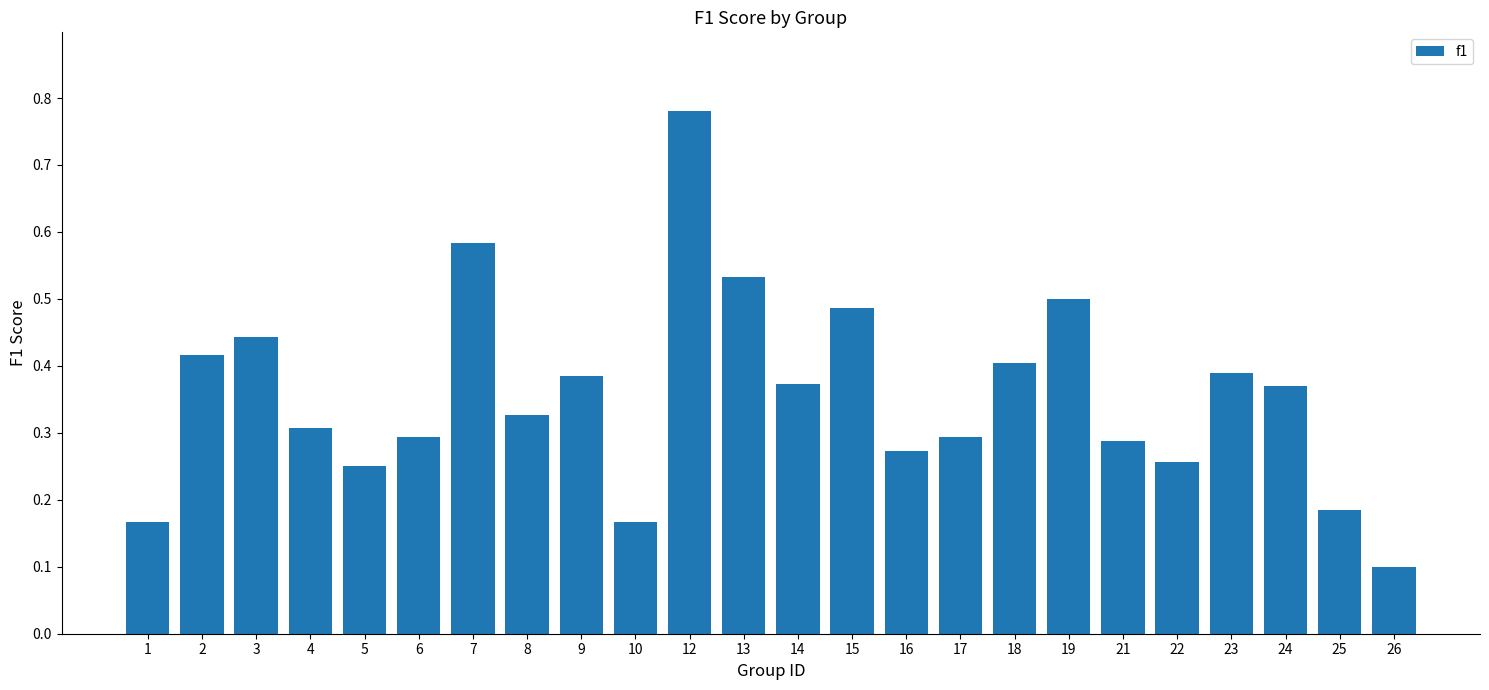

At which label is the value closest to 0?

26